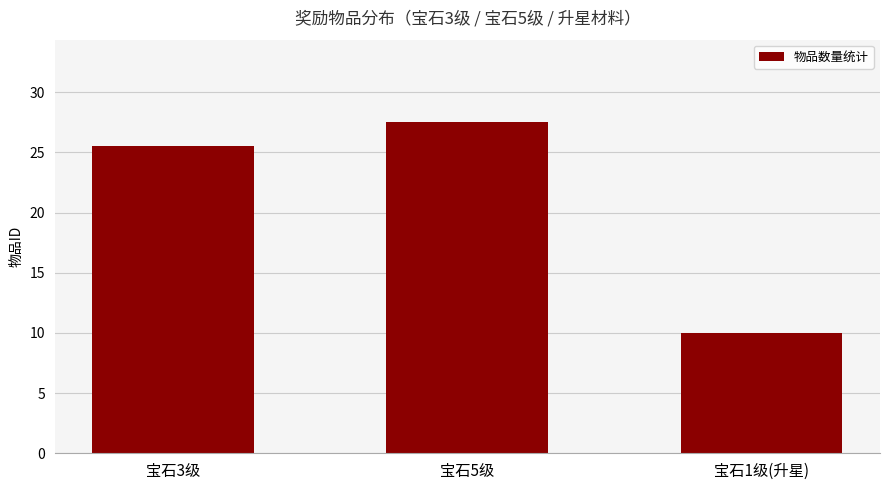

Is it true that the value at 宝石3级 is 25.5?

True